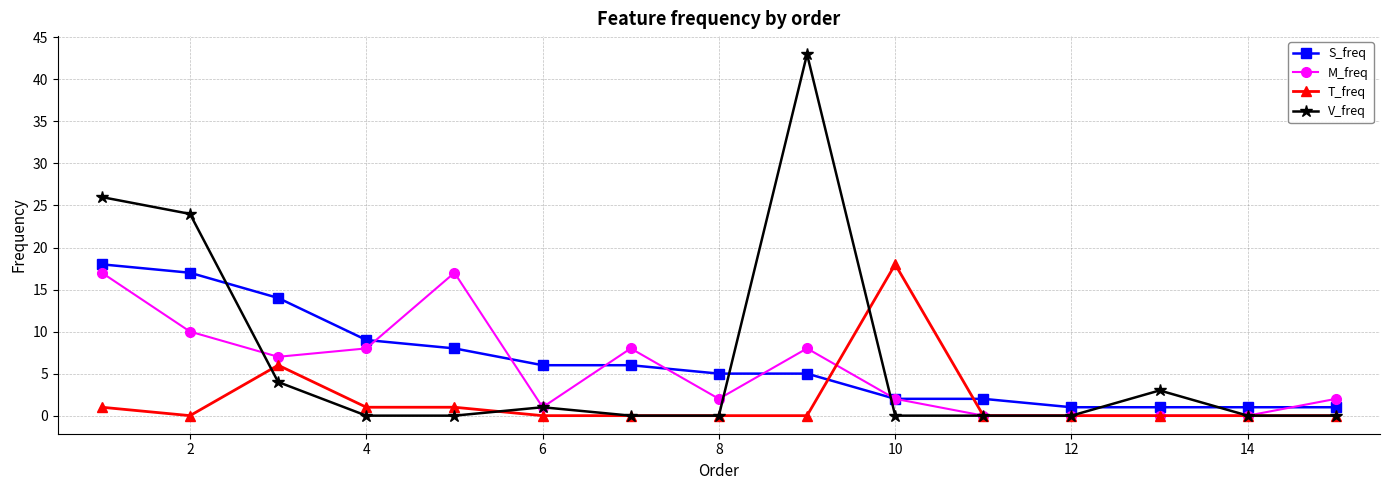

Which series has the widest spread of values?

V_freq